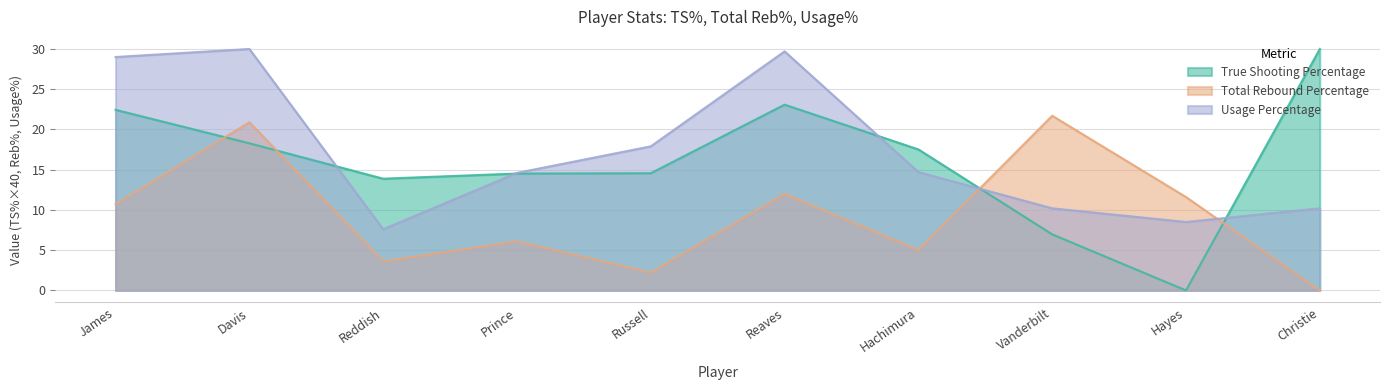

Between Russell and Hayes, which series saw the biggest shift?

True Shooting Percentage